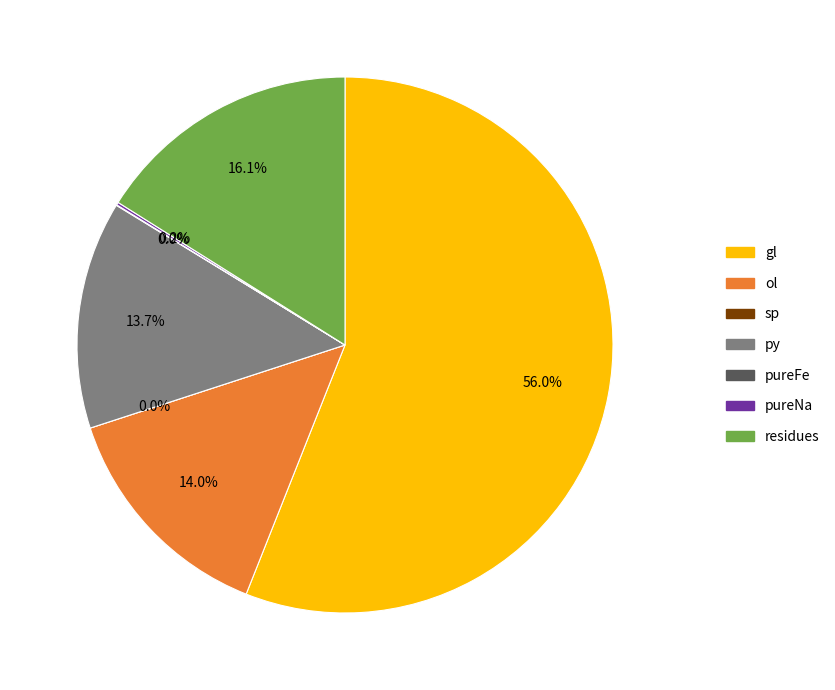

To the nearest percent, what is the difference between the residues and gl slice percentages?

40%